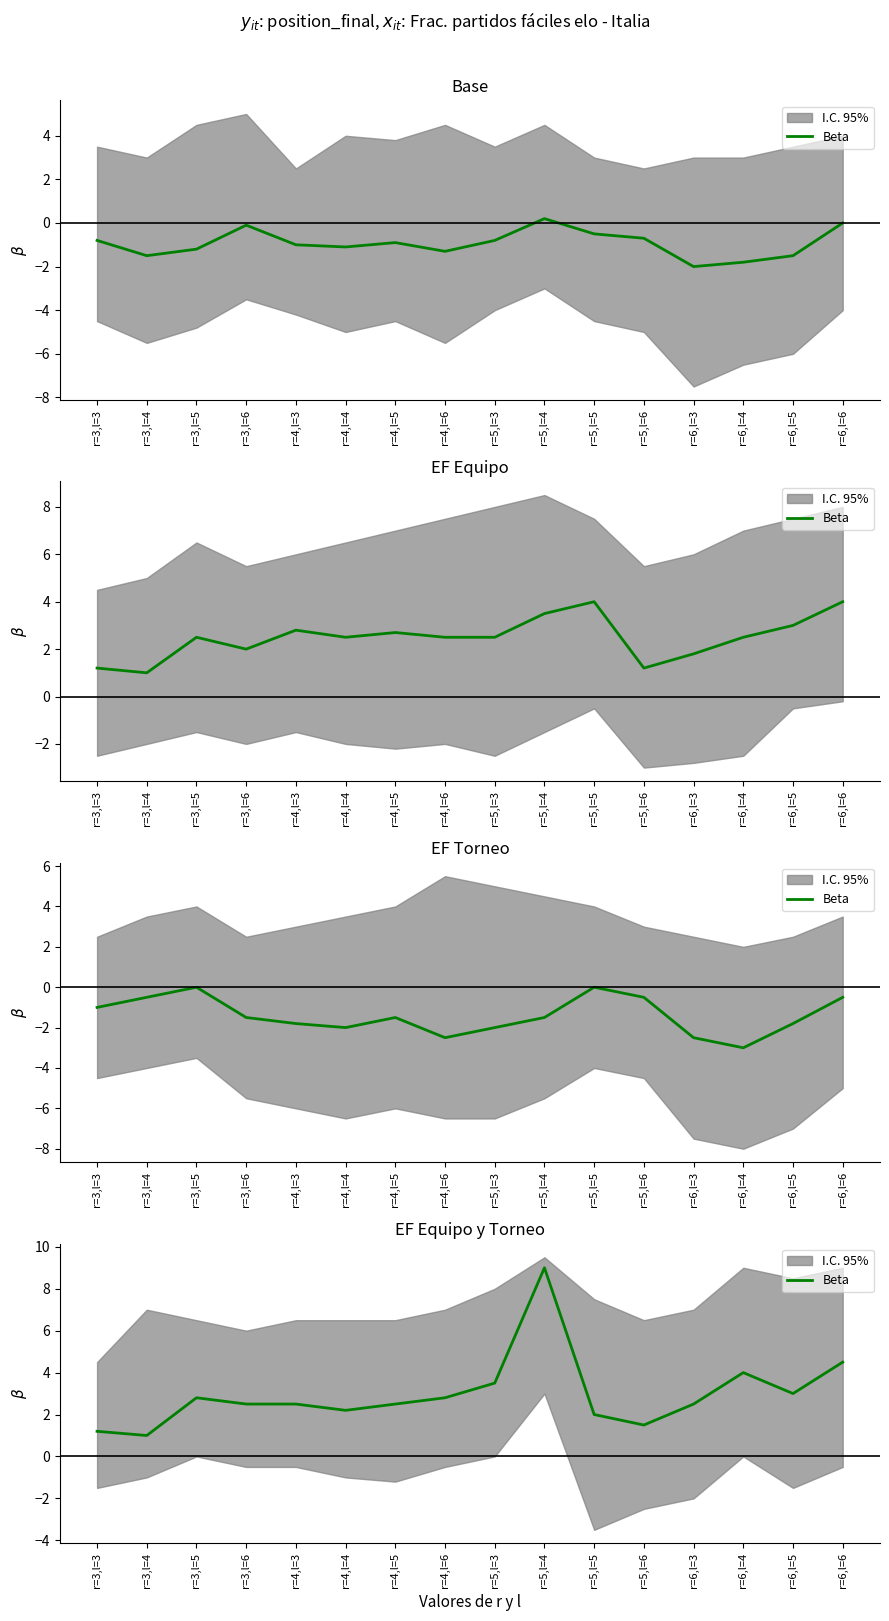

Does the chart have visible grid lines?

No